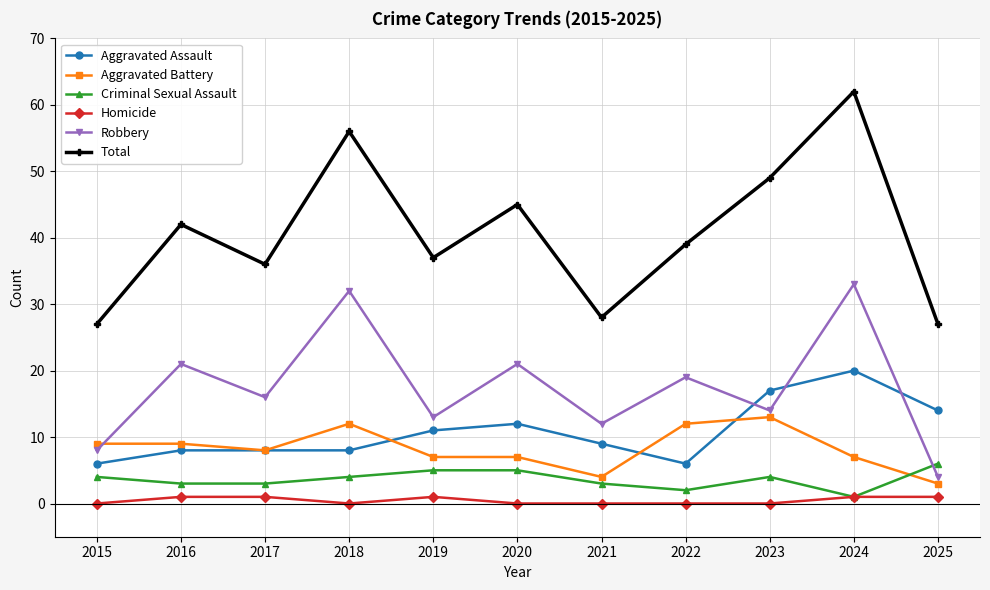

What are all the series names shown in the legend?

Aggravated Assault, Aggravated Battery, Criminal Sexual Assault, Homicide, Robbery, Total